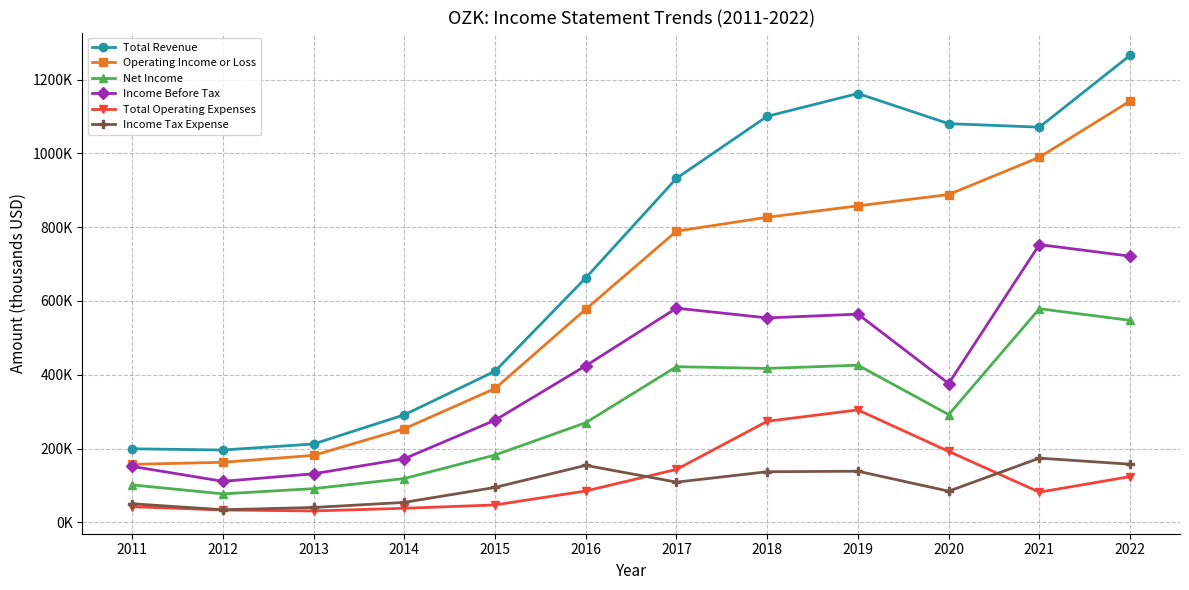

True or false: Net Income has more than 0 interior local peaks.

True